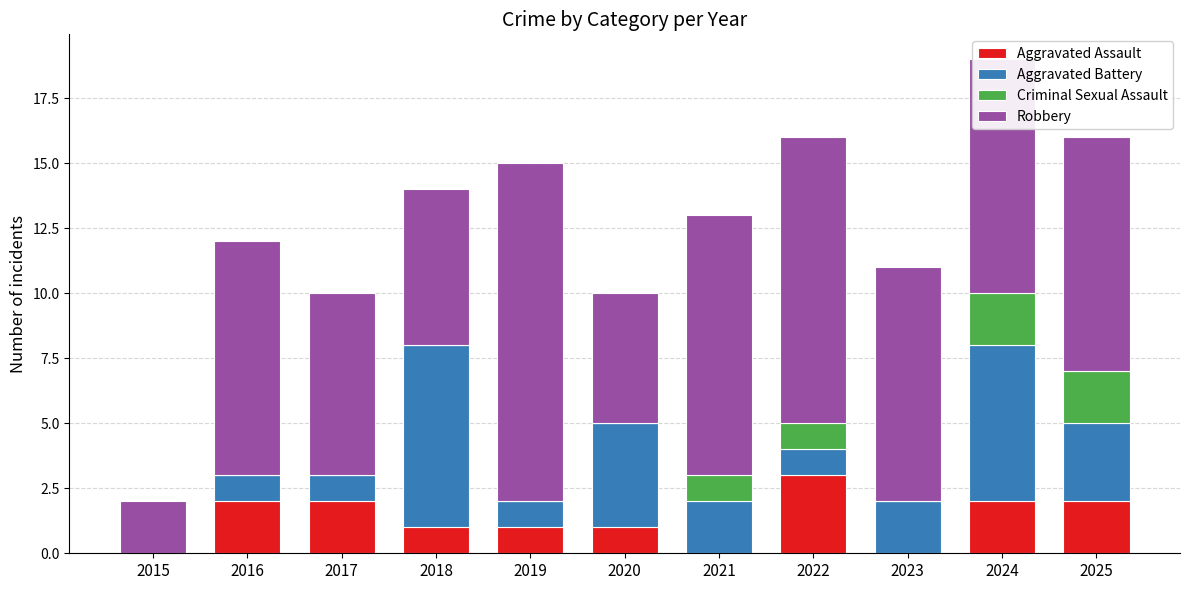

At which category is the sum across all series the highest?

2024